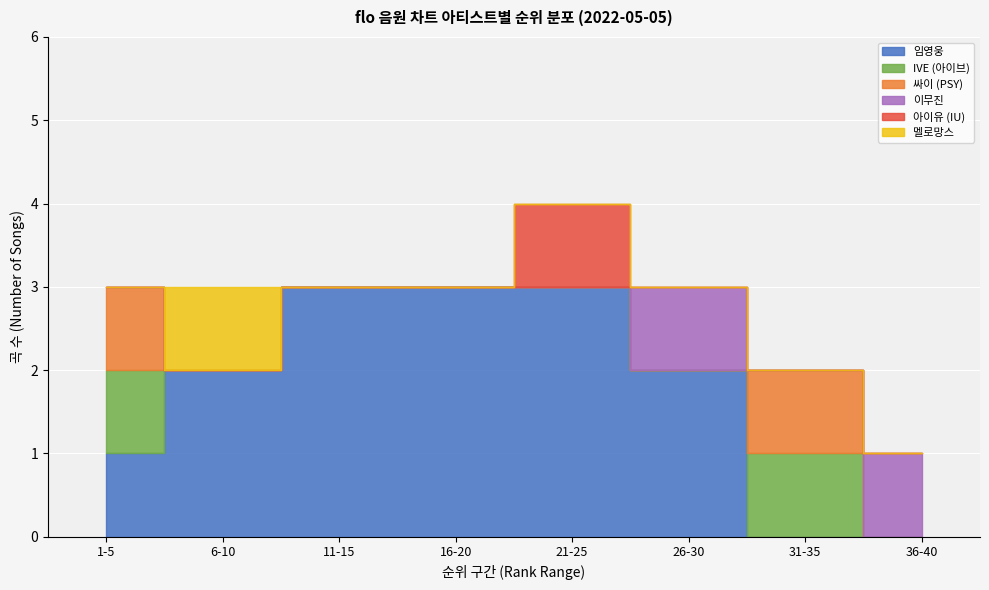

After their last crossing, which series has the higher values: IVE (아이브) or 임영웅?

임영웅